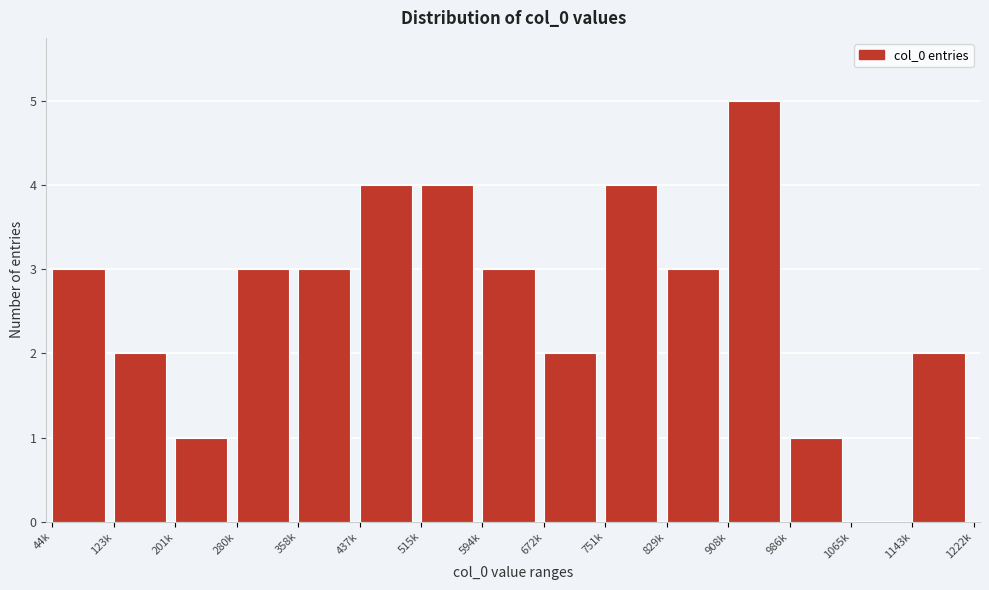

Reading left to right, what are all the values shown in this chart?

44k=3	123k=2	201k=1	280k=3	358k=3	437k=4	515k=4	594k=3	672k=2	751k=4	829k=3	908k=5	986k=1	1065k=0	1143k=2